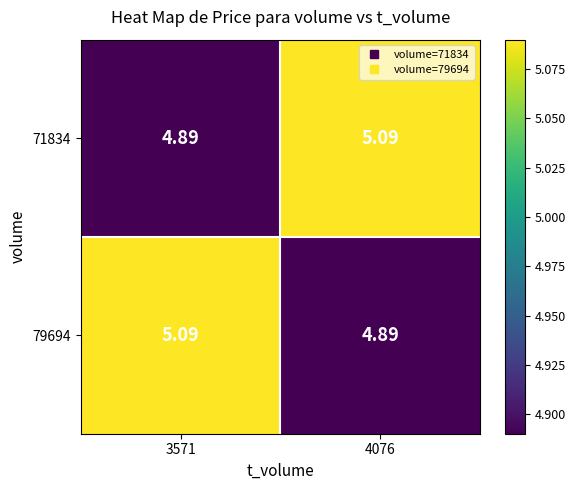

What is the smallest value displayed?

4.9